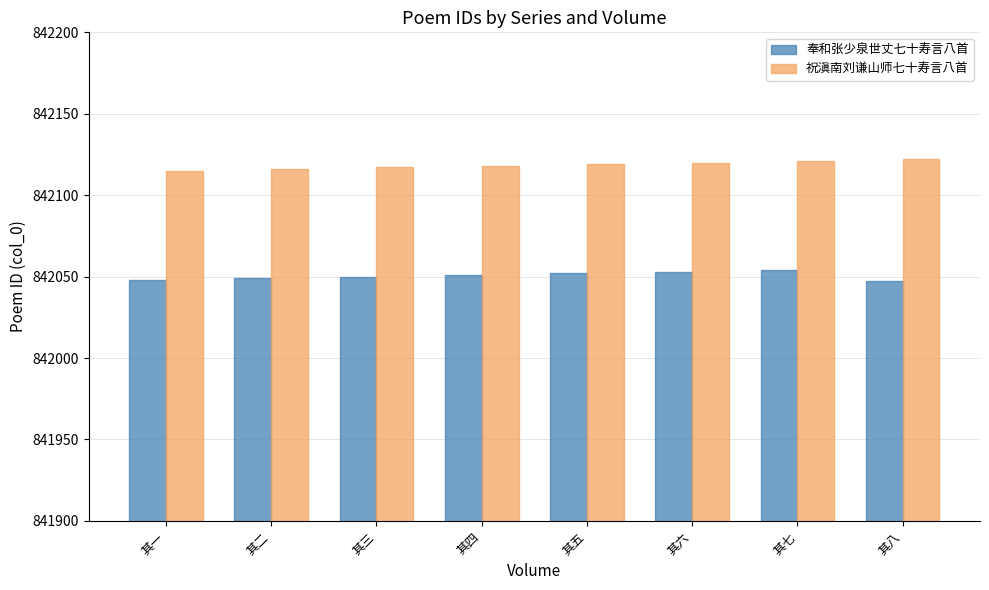

What is the label of the 6th bar from the left?

其六